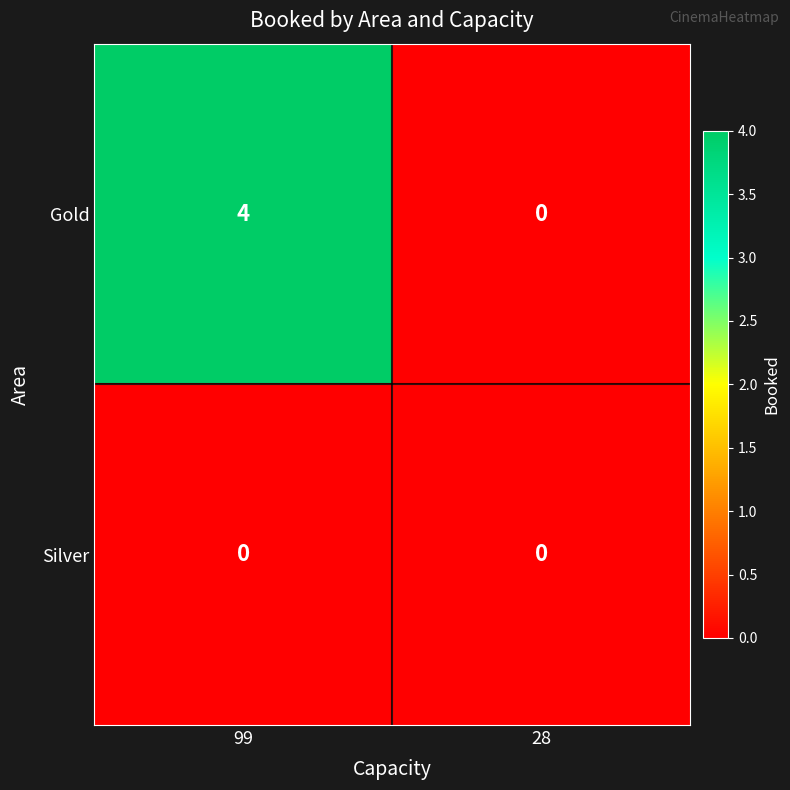

Rank the series by their average value, from highest to lowest.

Gold, Silver